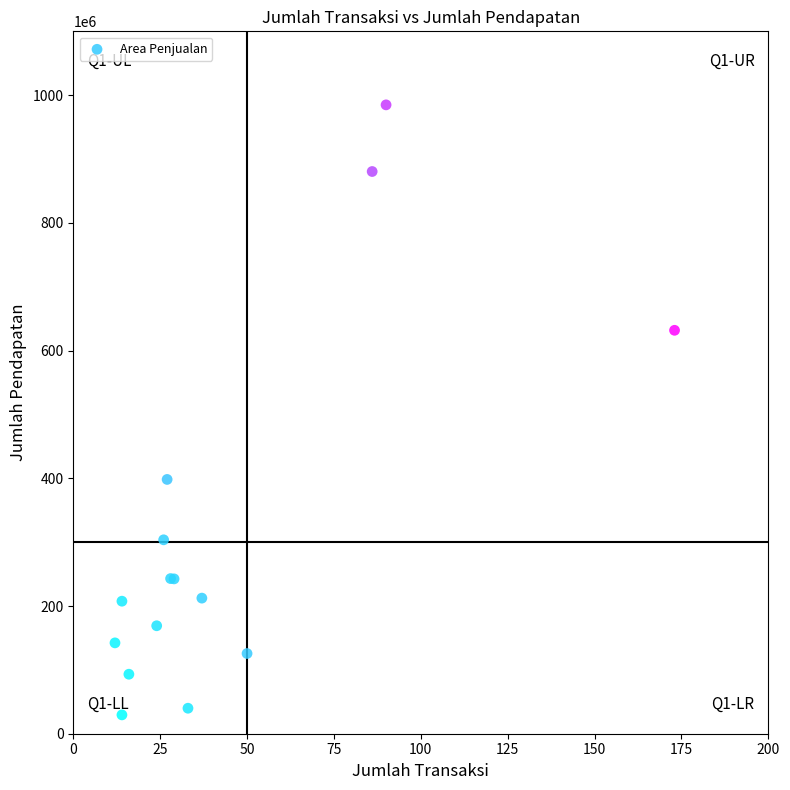

What Y value in the scatter plot is closest to 507169900?

398242600